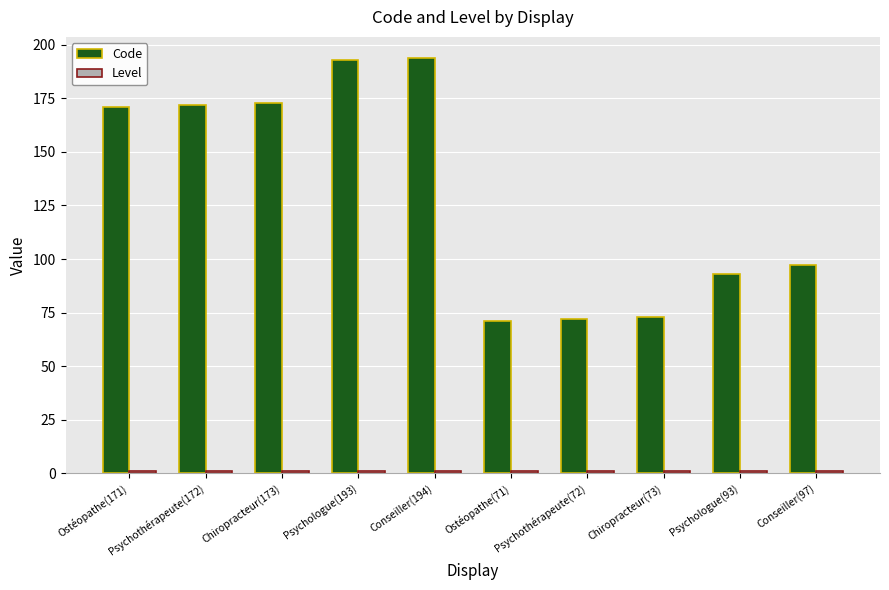

Count the number of categories in the chart.

10